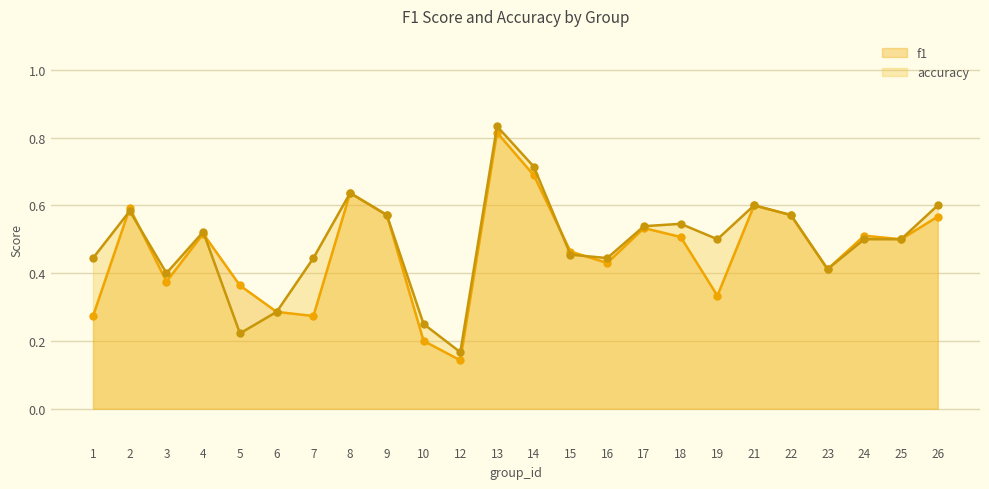

How many interior local peaks does the f1 series have?

7